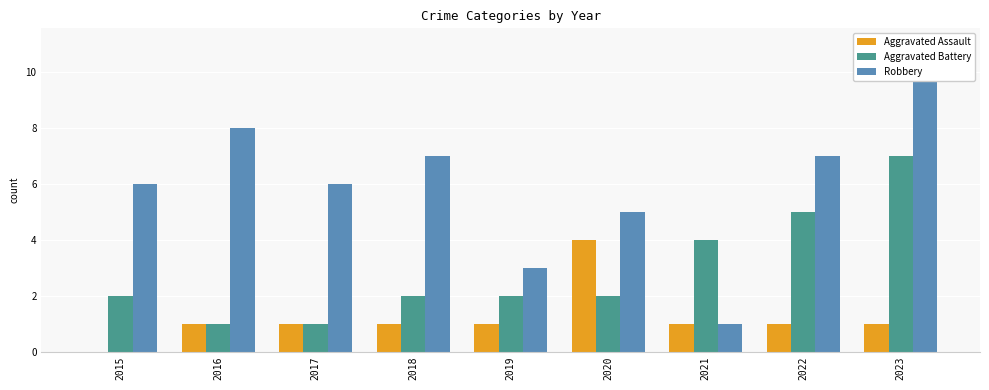

Between 2017 and 2022, which series saw the biggest shift?

Aggravated Battery